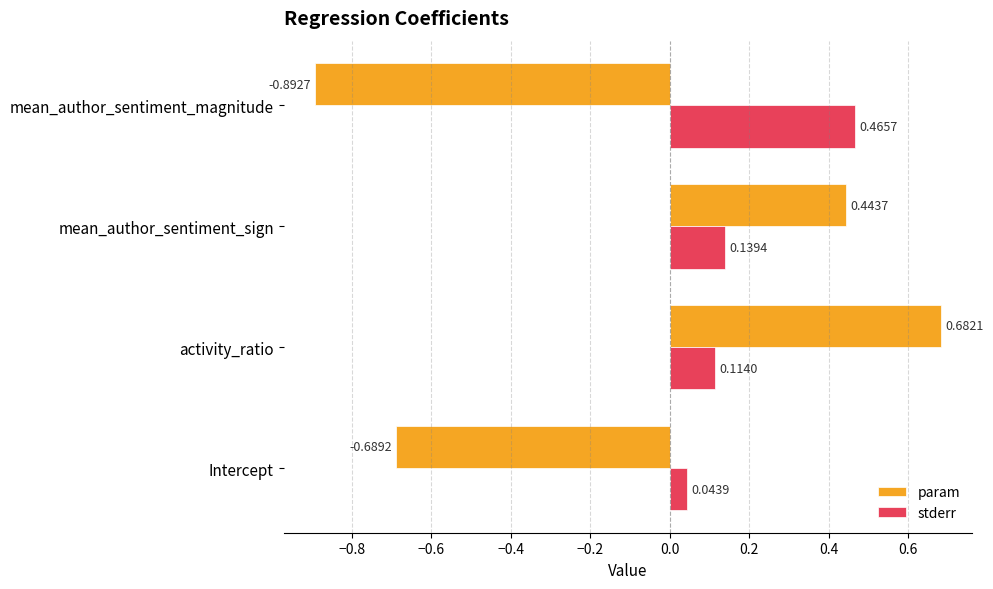

Which series has the largest total across all categories?

stderr